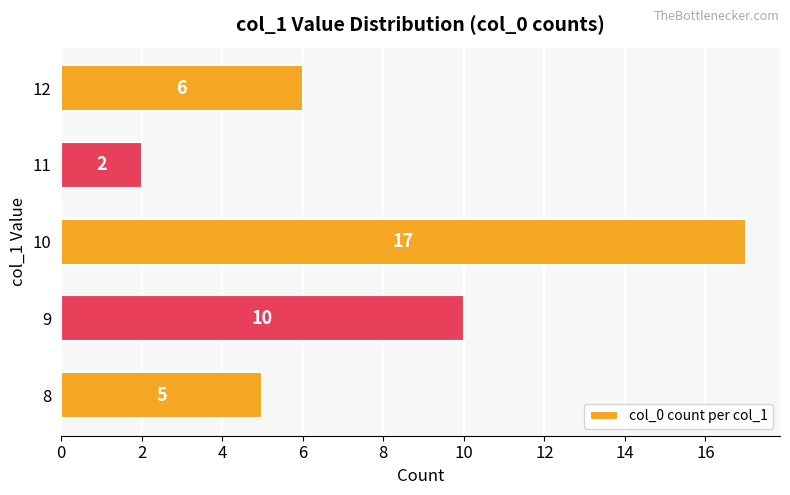

The chart shows a value of 5 at 8. True or false?

True